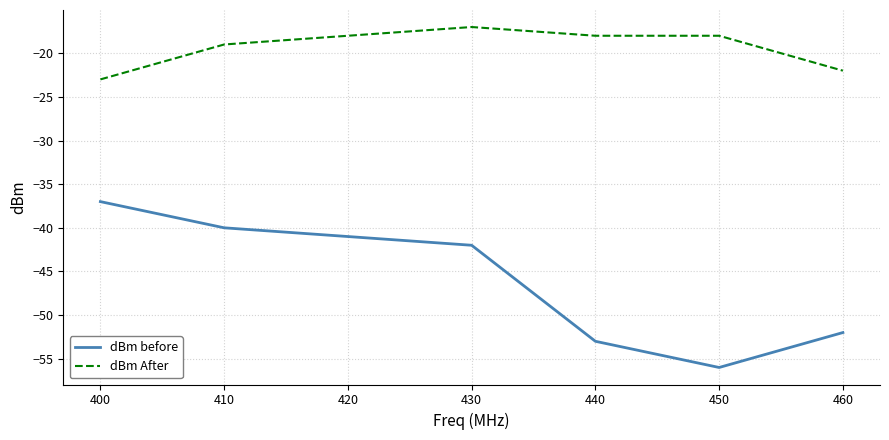

Reading left to right, what are all the values shown in this chart?

dBm before: -37	-40	-41	-42	-53	-56	-52
dBm After: -23	-19	-18	-17	-18	-18	-22